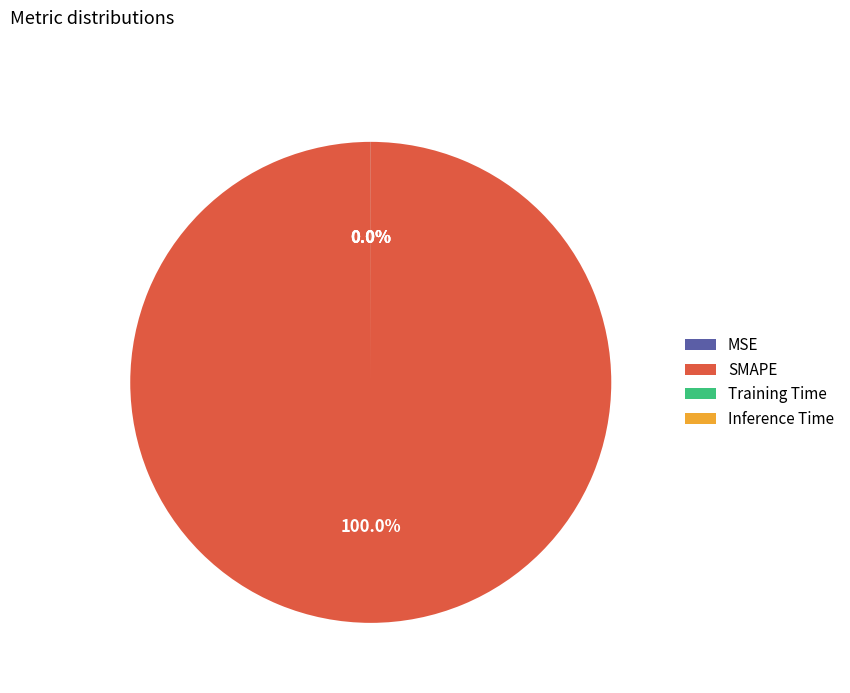

What is the largest slice in the pie chart?

SMAPE